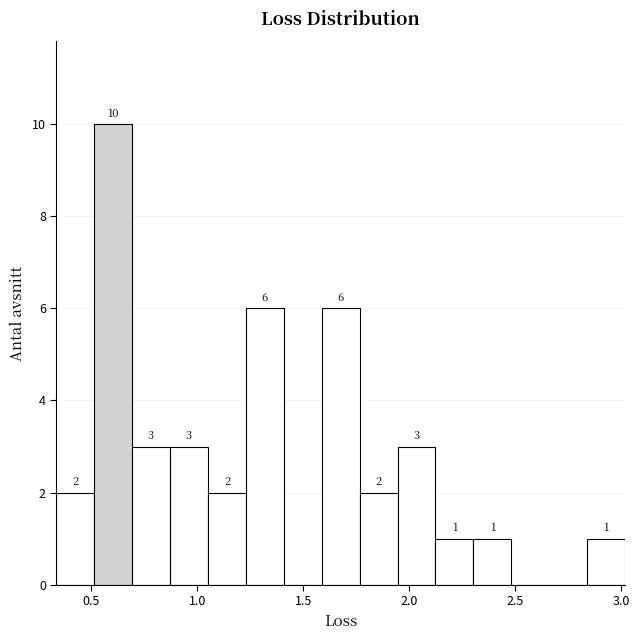

Around what value on the x-axis is the tallest bar? Give the approximate position of its centre, as read against the axis.

0.60